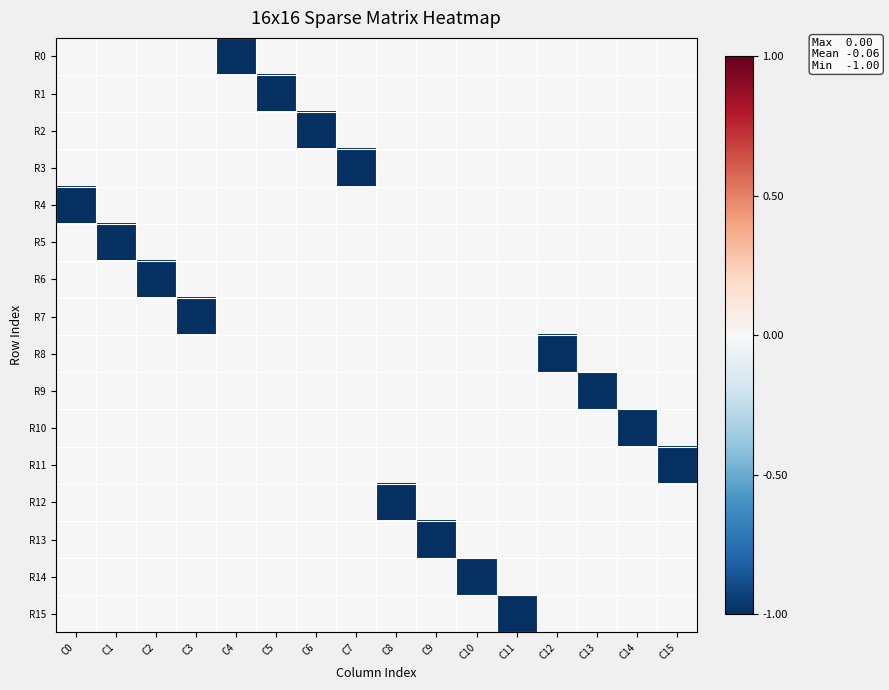

Between C9 and C10, which is larger?

C9